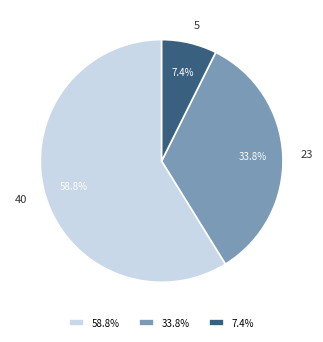

How many slices are in this pie chart?

3